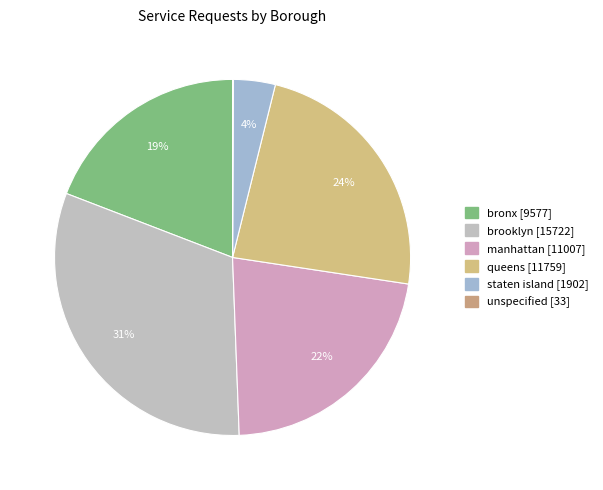

Does manhattan represent more than half of the total?

No